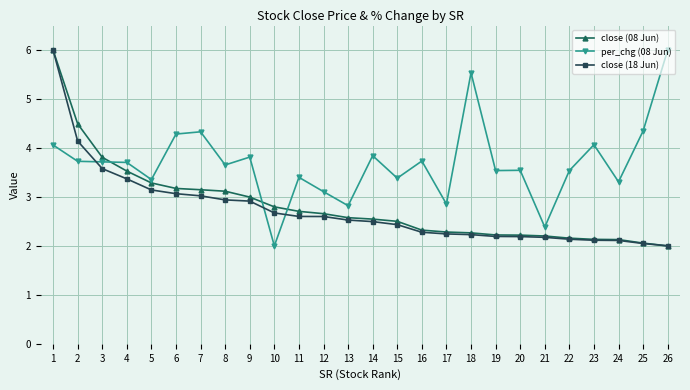

What is the minimum value shown in the chart?

2.0